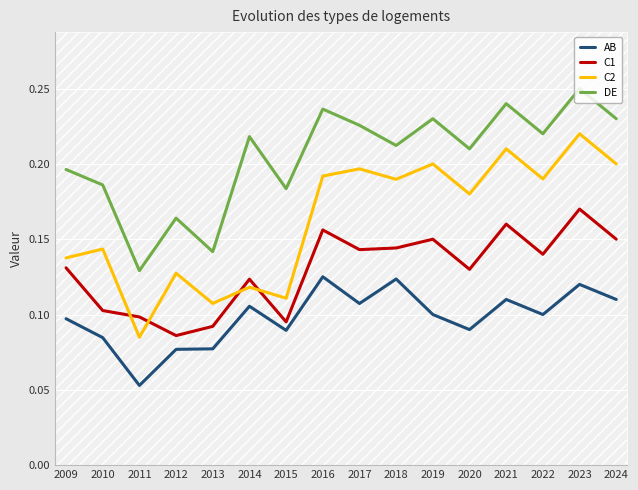

Which label corresponds to the smallest value in the chart?

2011